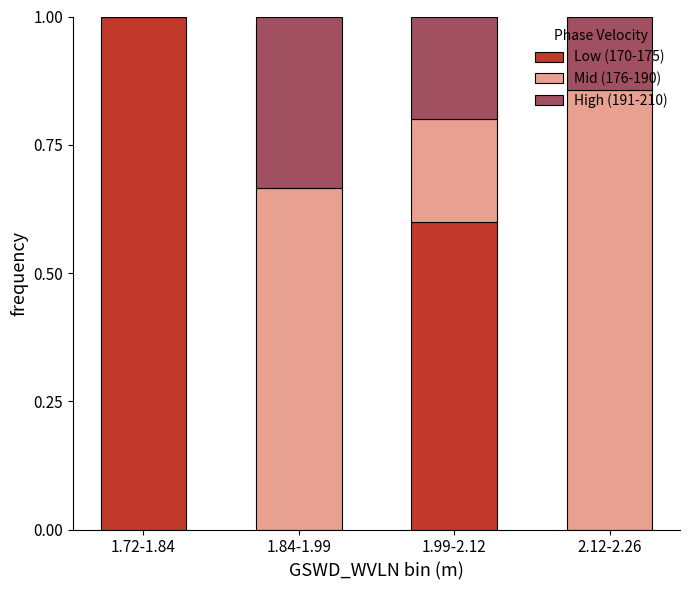

What is the sum of the Low (170-175) values at 1.72-1.84 and 1.99-2.12?

1.6